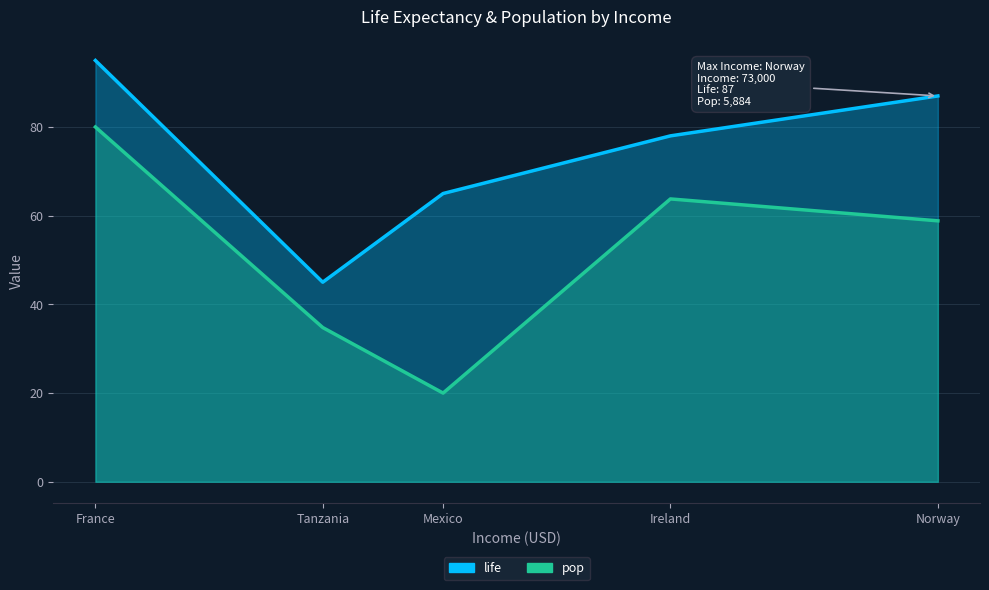

What is the minimum value for pop?

20.0